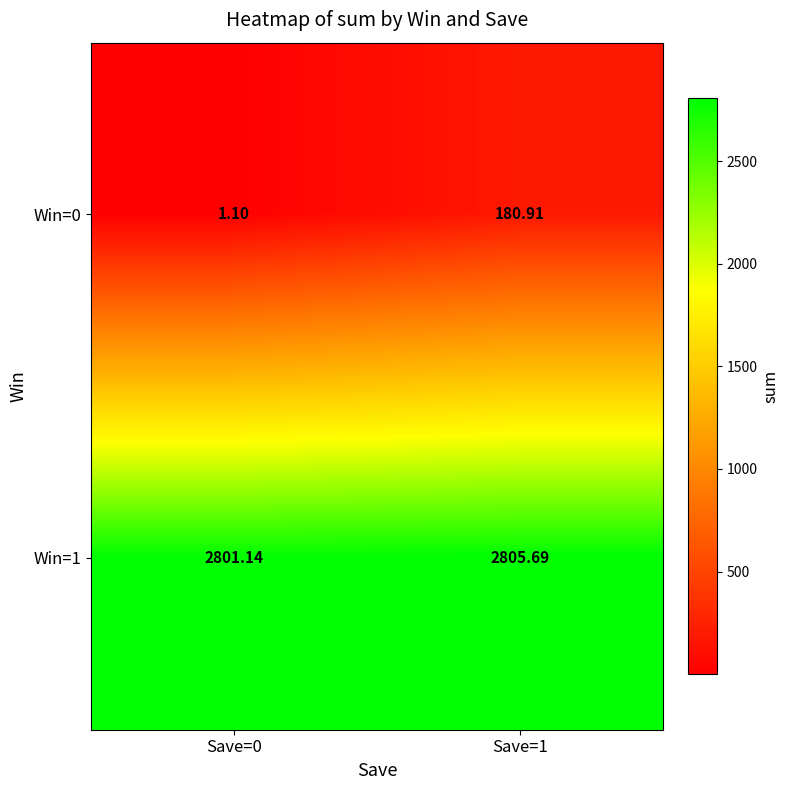

How many categories are shown in the chart?

2